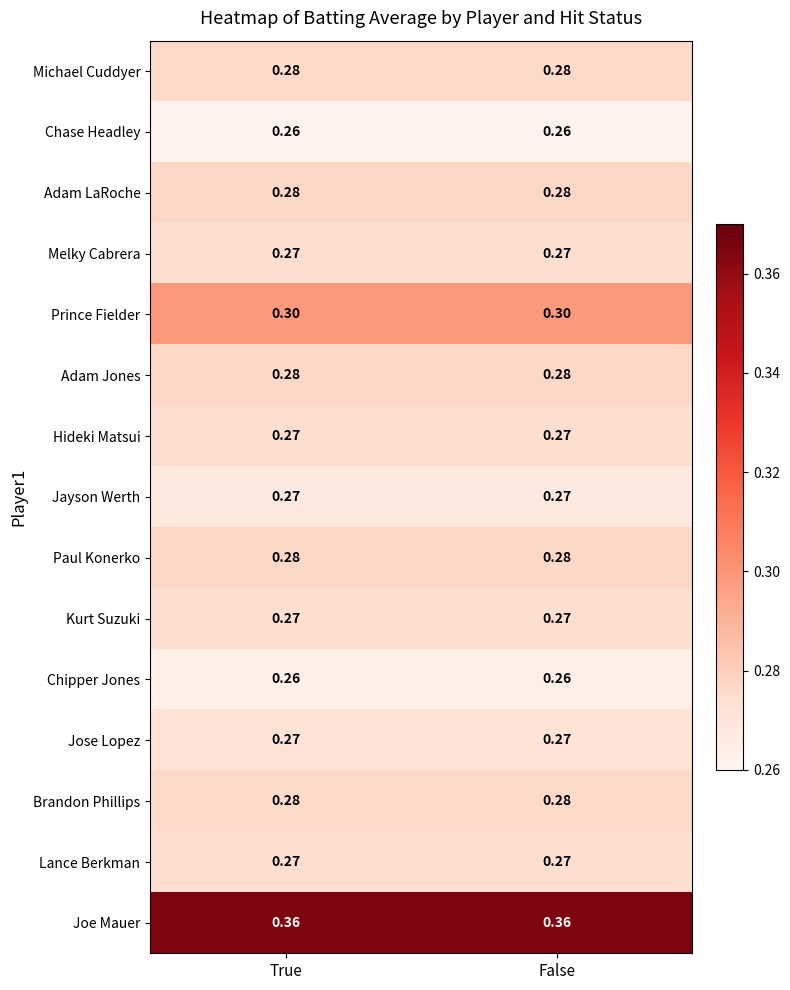

Which series has the largest total across all categories?

Joe Mauer